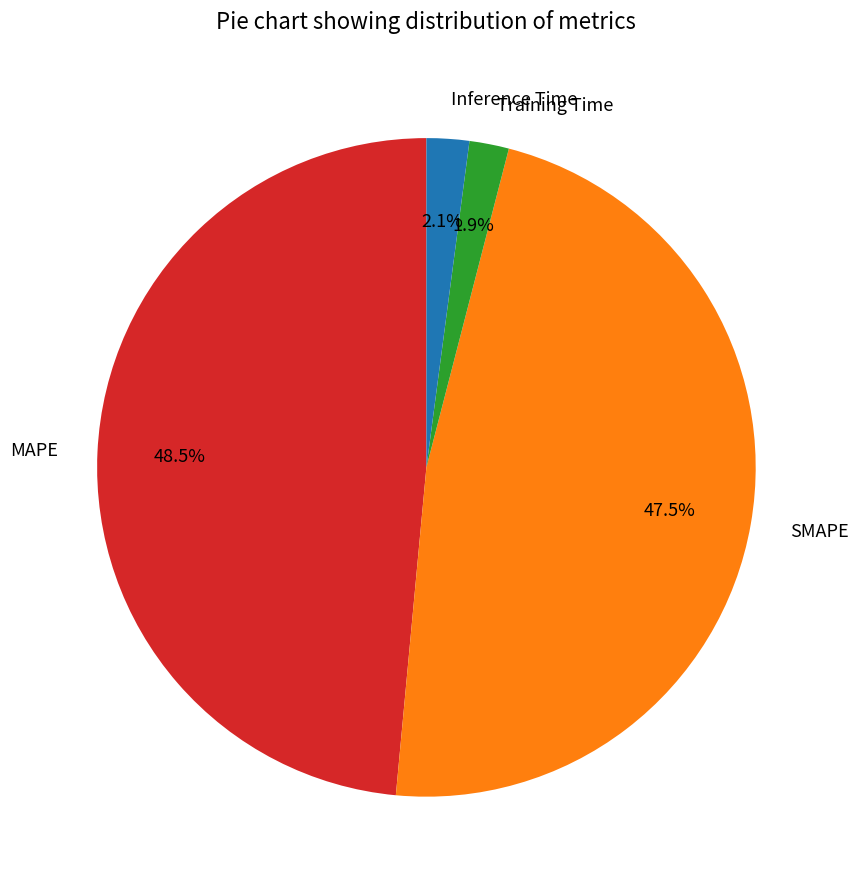

What portion of the pie excludes SMAPE?

52.5%